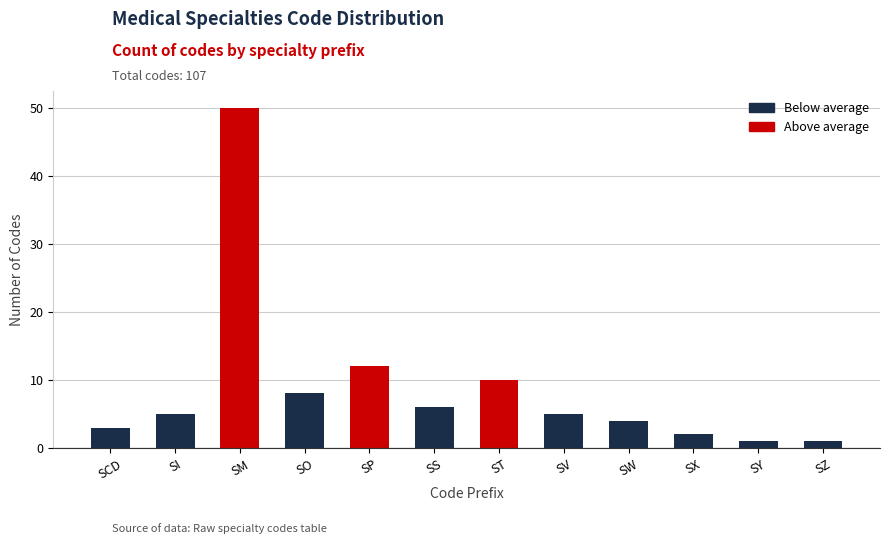

Reading left to right, transcribe all the data shown in this chart.

3	5	50	8	12	6	10	5	4	2	1	1